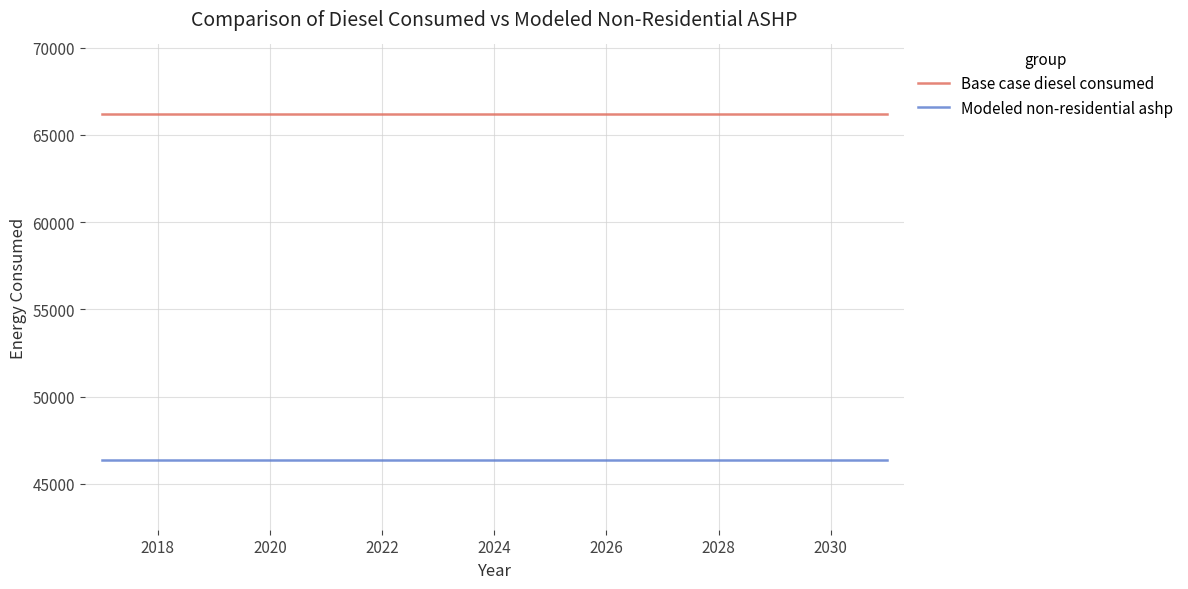

Count the number of categories in the chart.

15